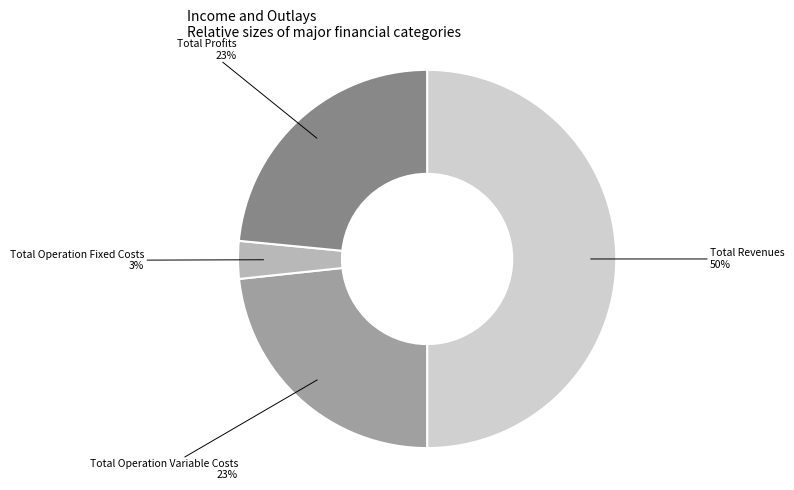

Between Total Operation Fixed Costs and Total Operation Variable Costs, which is larger?

Total Operation Variable Costs